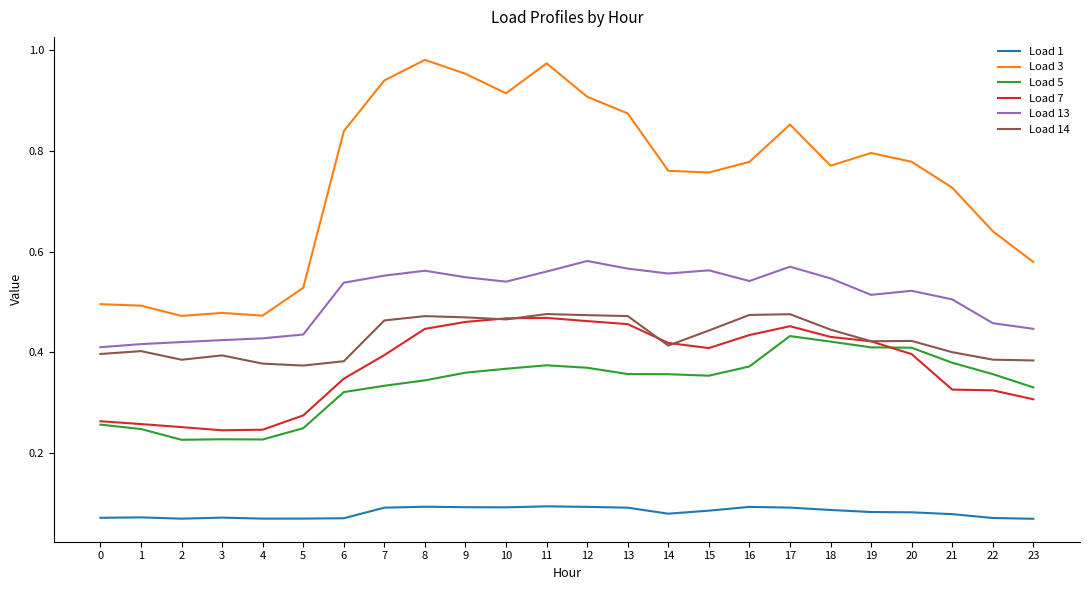

Which series has the largest range (max minus min)?

Load 3